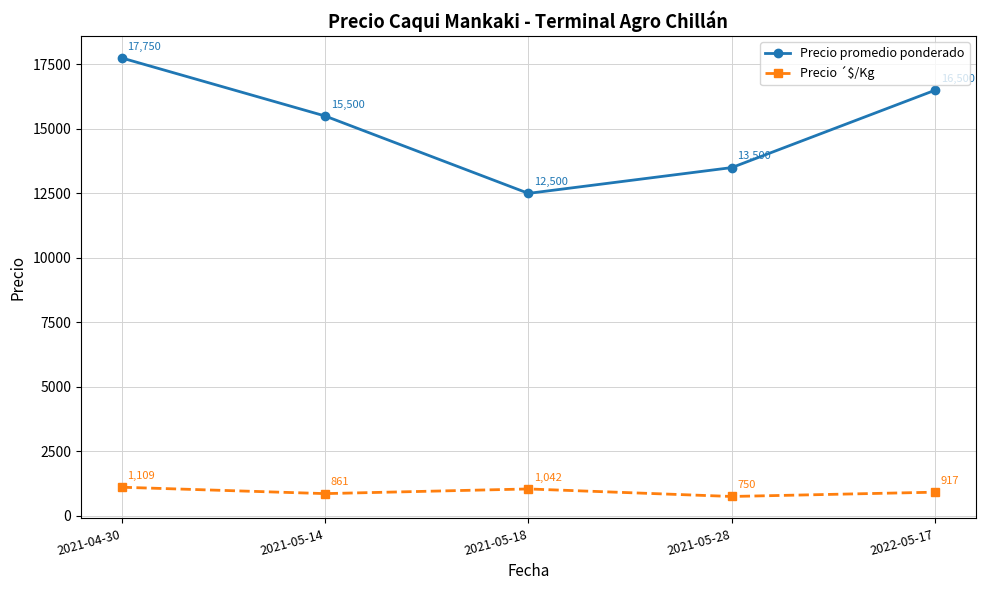

Rank the categories by Precio ´$/Kg value from lowest to highest.

2021-05-28, 2021-05-14, 2022-05-17, 2021-05-18, 2021-04-30